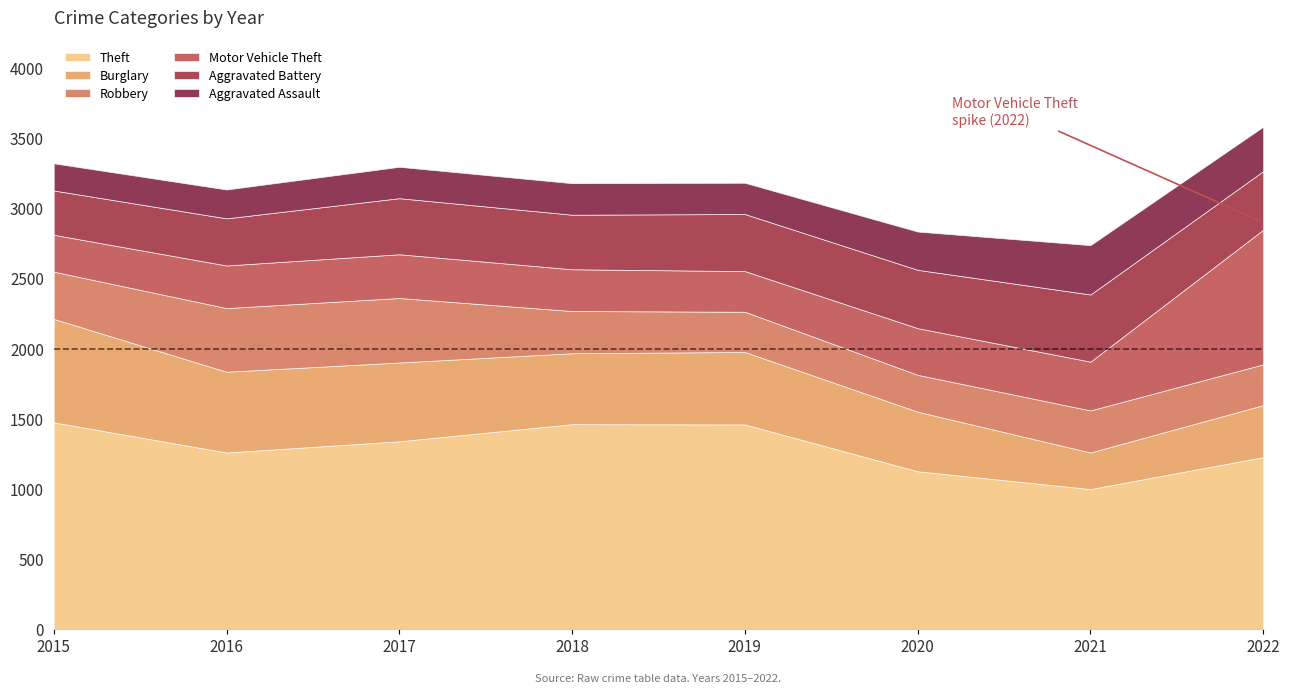

What is the sum of all Aggravated Assault values?

2014